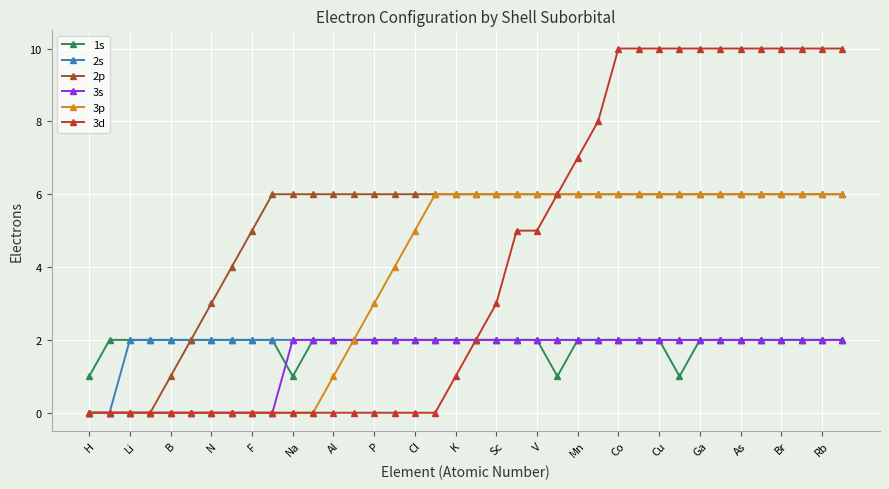

Which series has the largest total across all categories?

2p